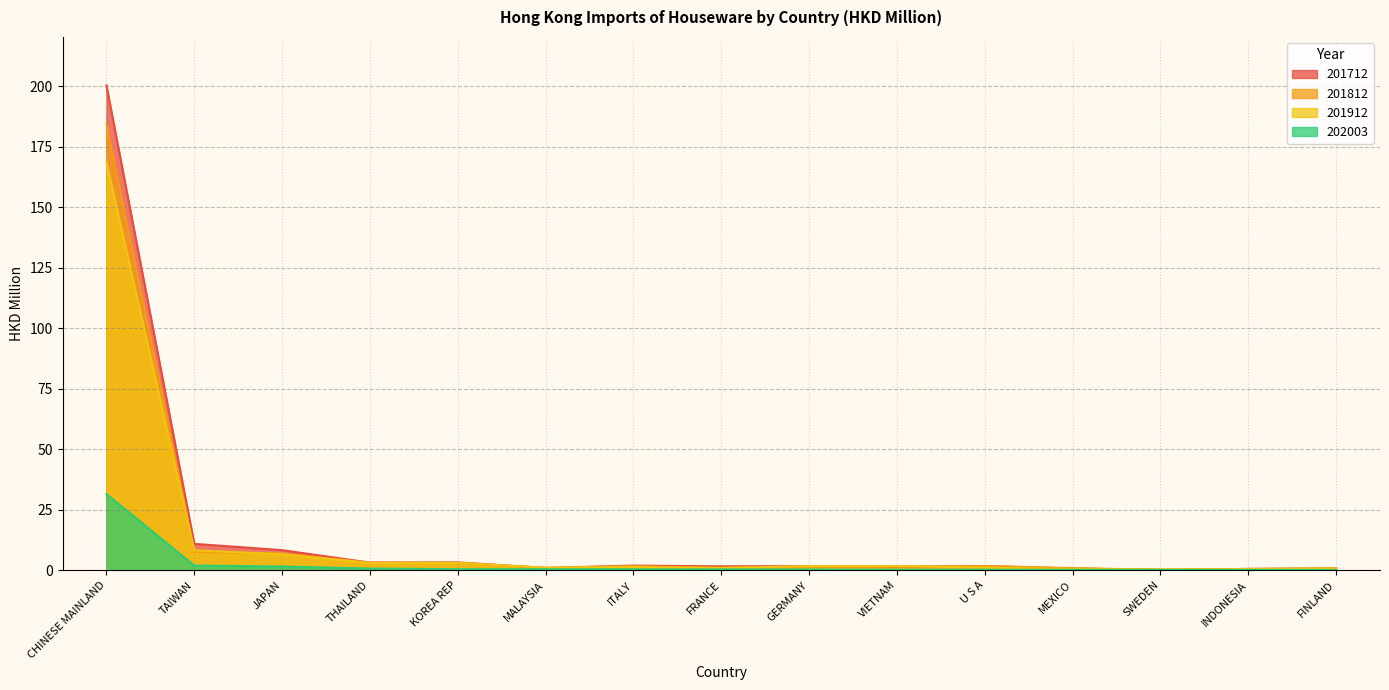

Which series changed the most between TAIWAN and MEXICO?

201712